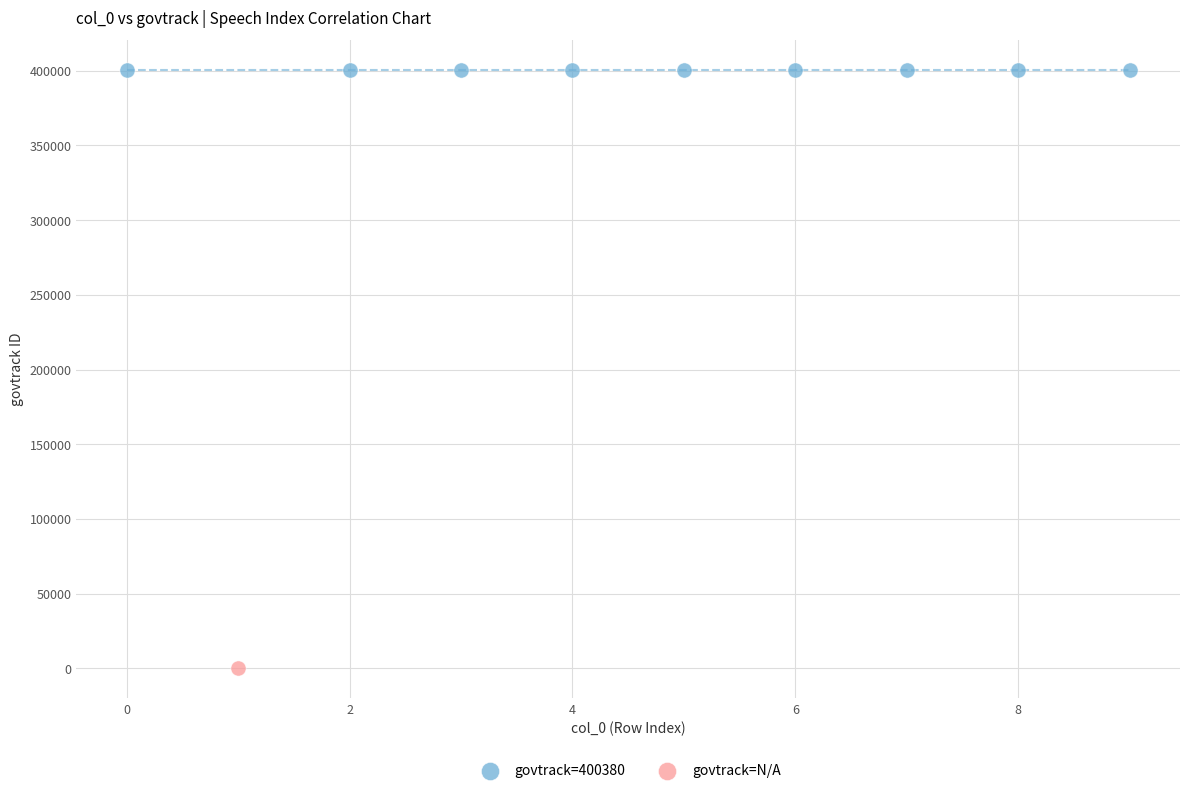

What are all the series names shown in the legend?

govtrack=400380, govtrack=N/A